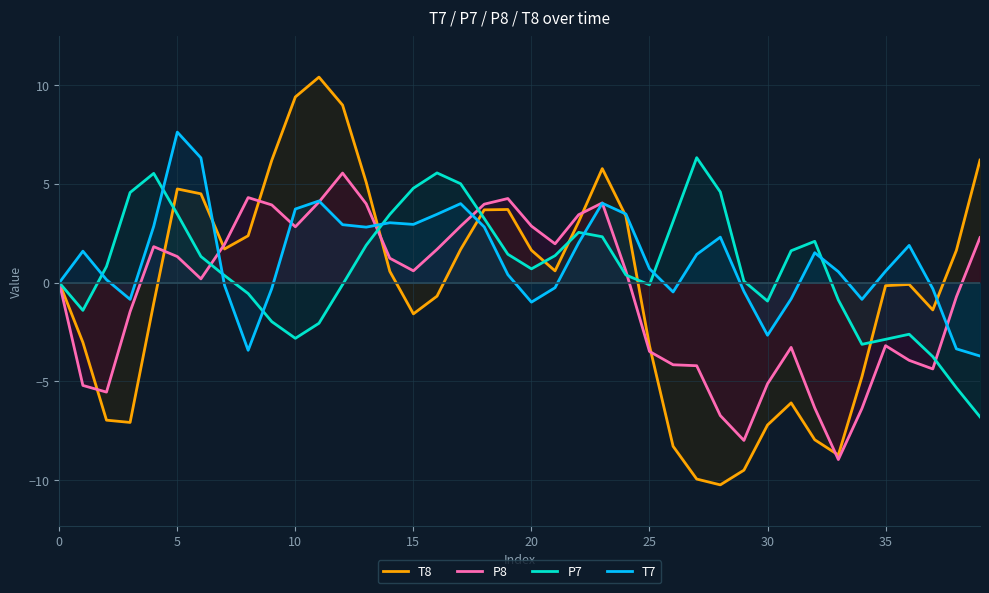

True or false: P8 has more than 1 interior local peaks.

True